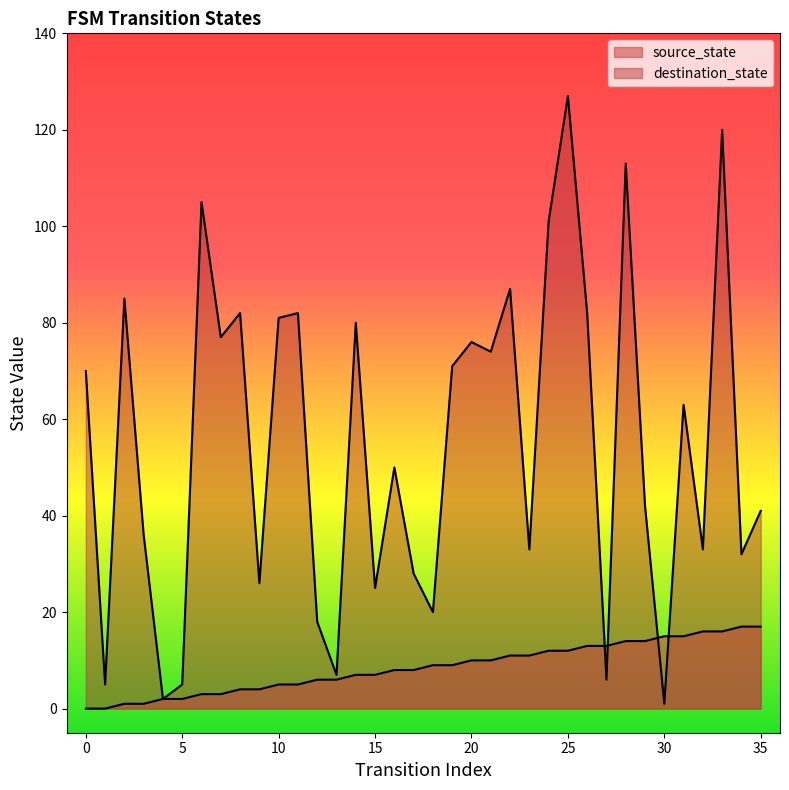

What is the total value across all series at 31?

78